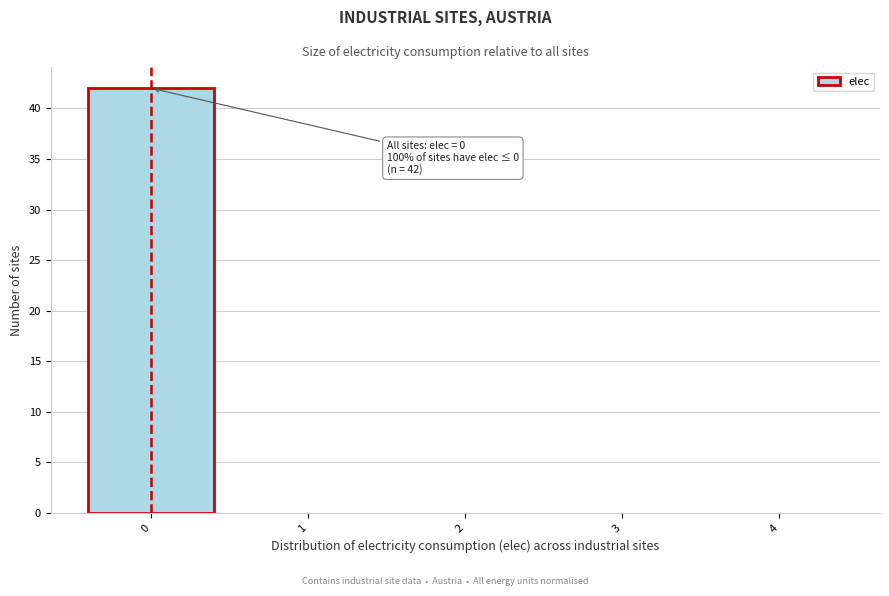

Which range on the x-axis has the tallest bar?

-0.5 to 0.5